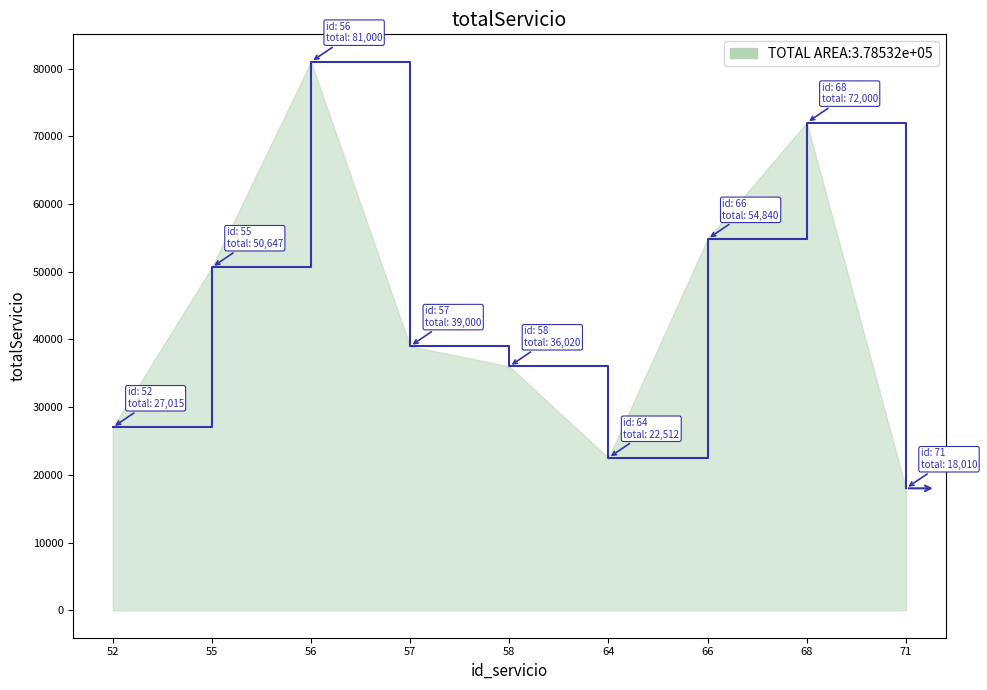

What is the difference between the values at 52 and 66?

27825.0